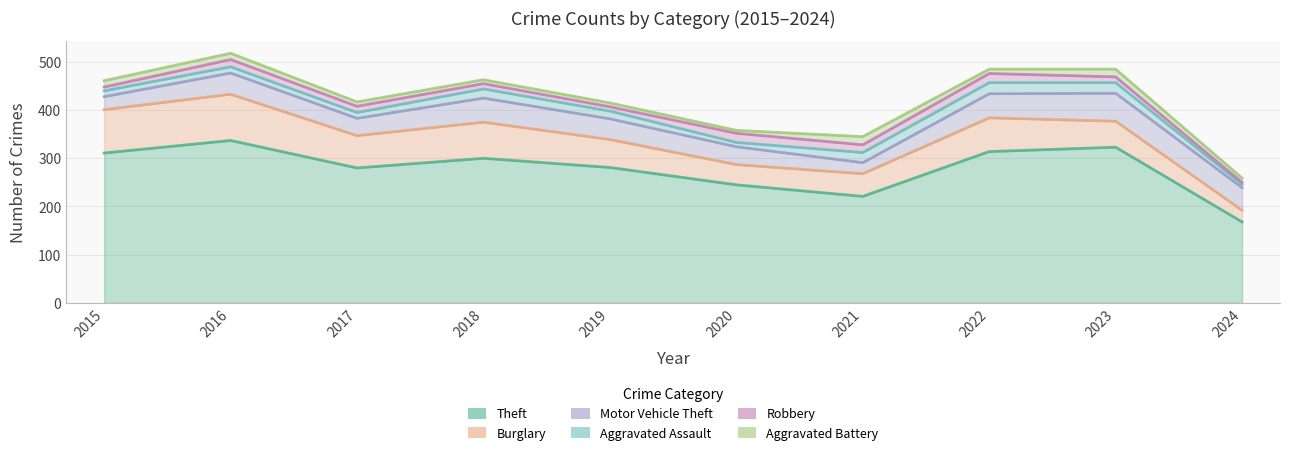

At which category does the chart reach its peak across all series?

2016